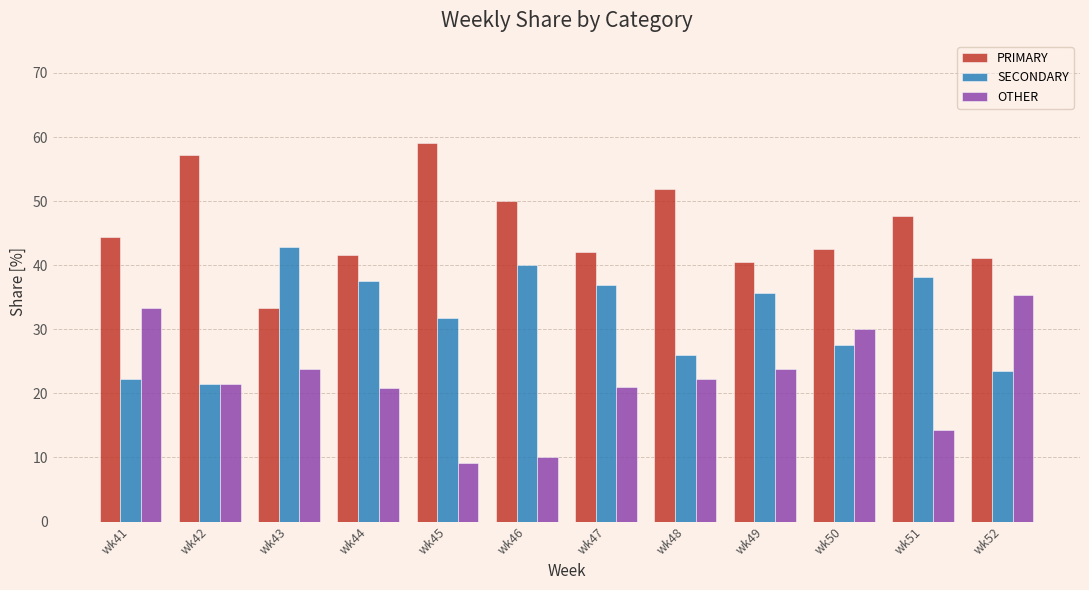

What is the difference between the highest and lowest values at wk45?

50.0